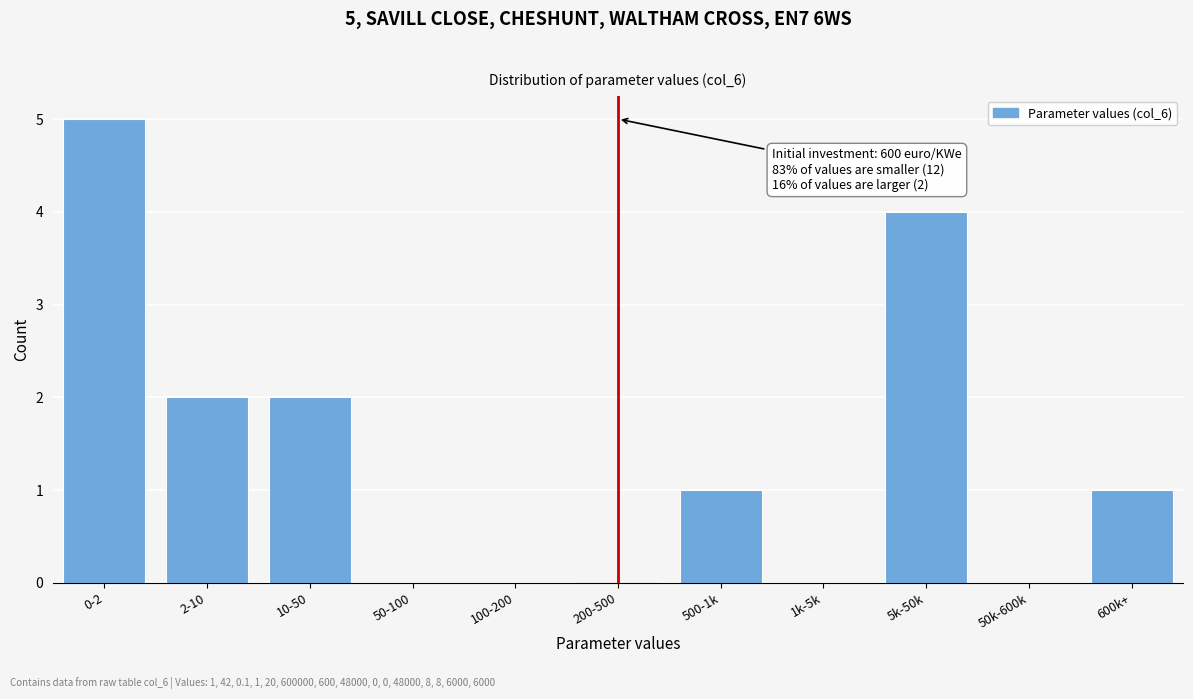

Which has a higher value, 0-2 or 50-100?

0-2